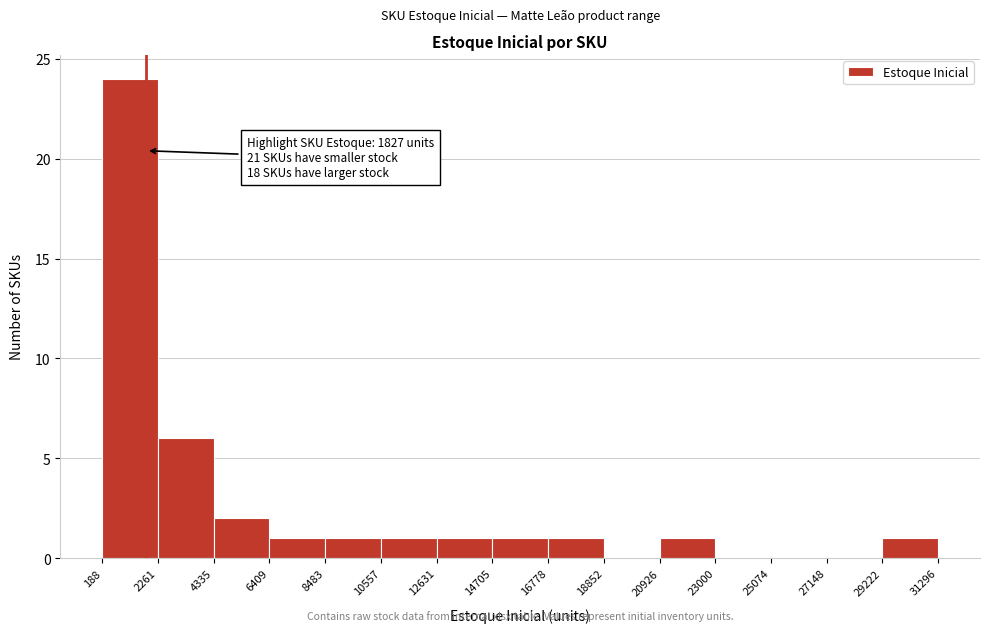

Over which range of the x-axis is the bar tallest?

188 to 2261